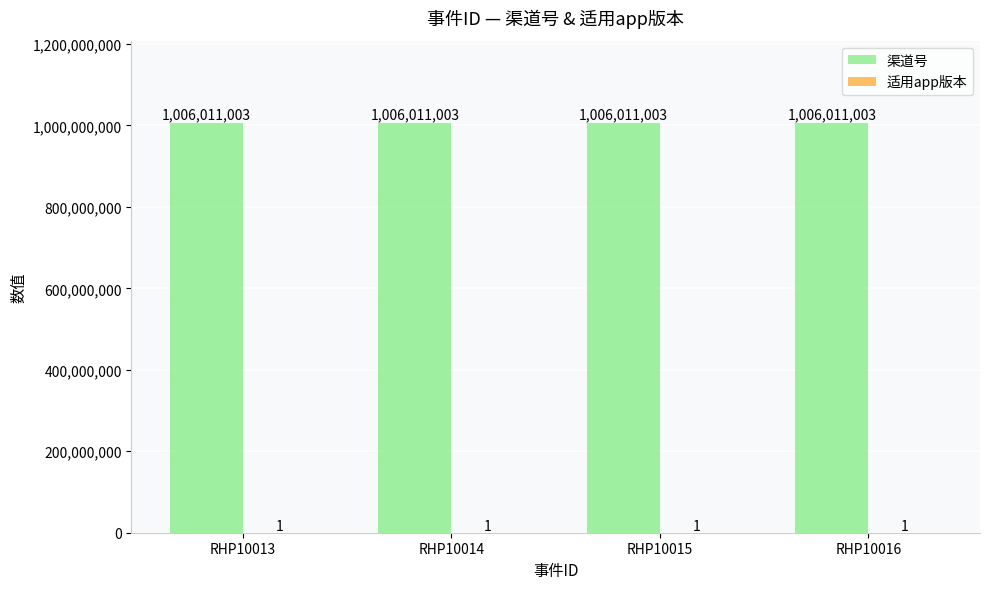

The value of 渠道号 at RHP10015 is 1006011003. True or false?

True